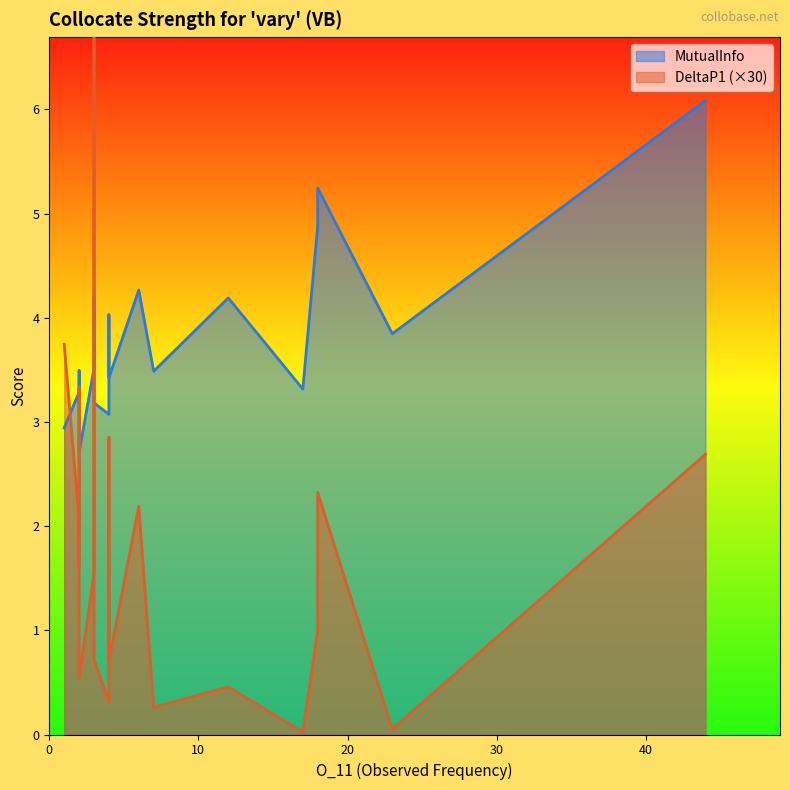

What is the total value across all series at 2?

3.6